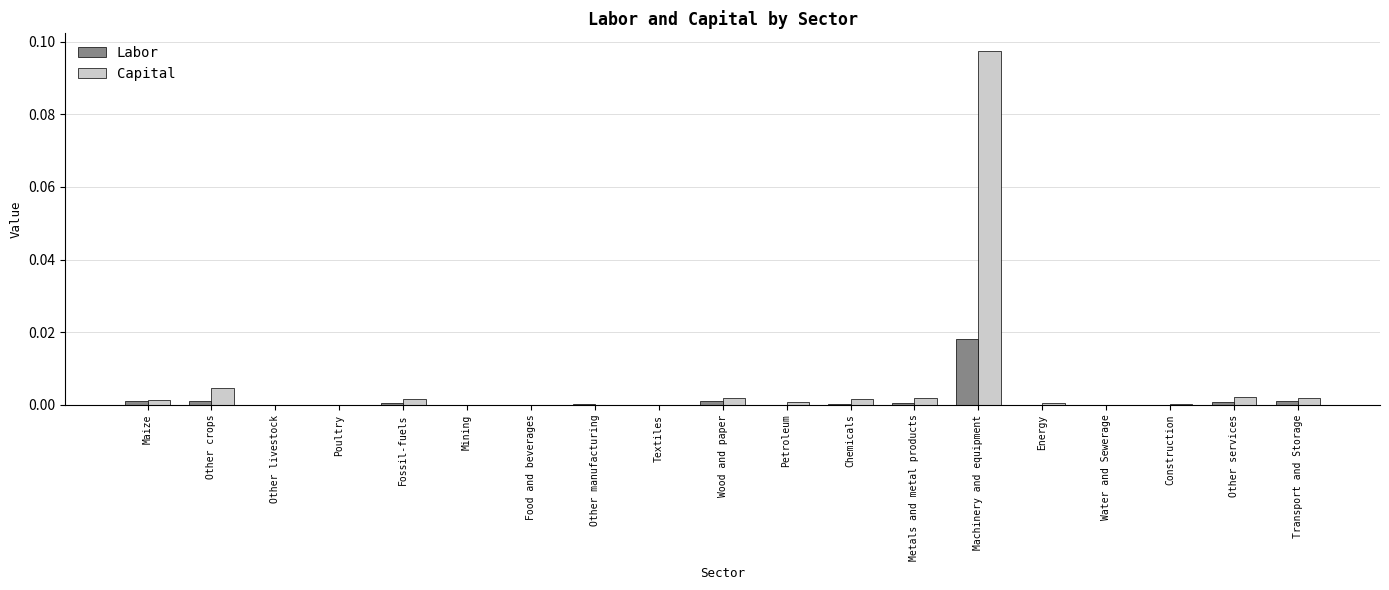

True or false: Labor has a value of 0.0 at Construction.

True